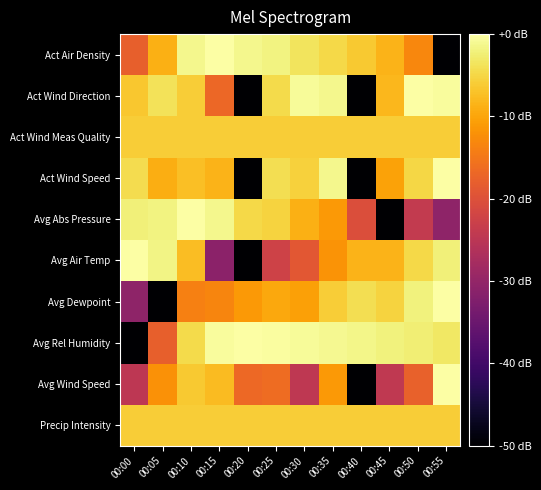

List the series in order of their peak value, highest first.

Act Air Density, Act Wind Direction, Act Wind Speed, Avg Abs Pressure, Avg Air Temp, Avg Dewpoint, Avg Rel Humidity, Avg Wind Speed, Act Wind Meas Quality, Precip Intensity